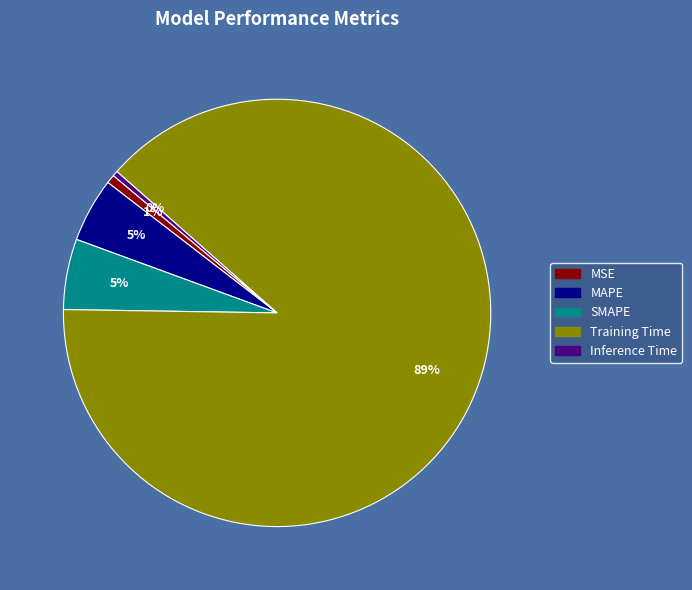

Does MSE account for over 50% of the chart?

No